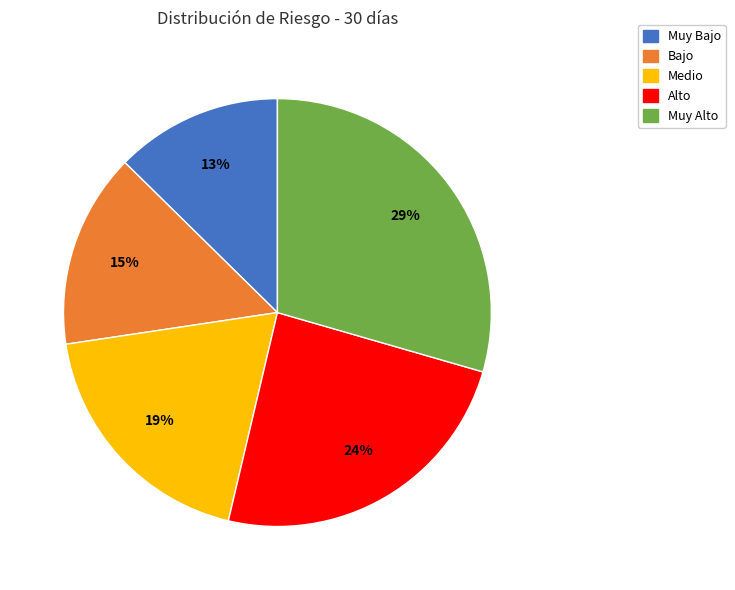

The Medio slice represents 19% of the pie. True or false?

True